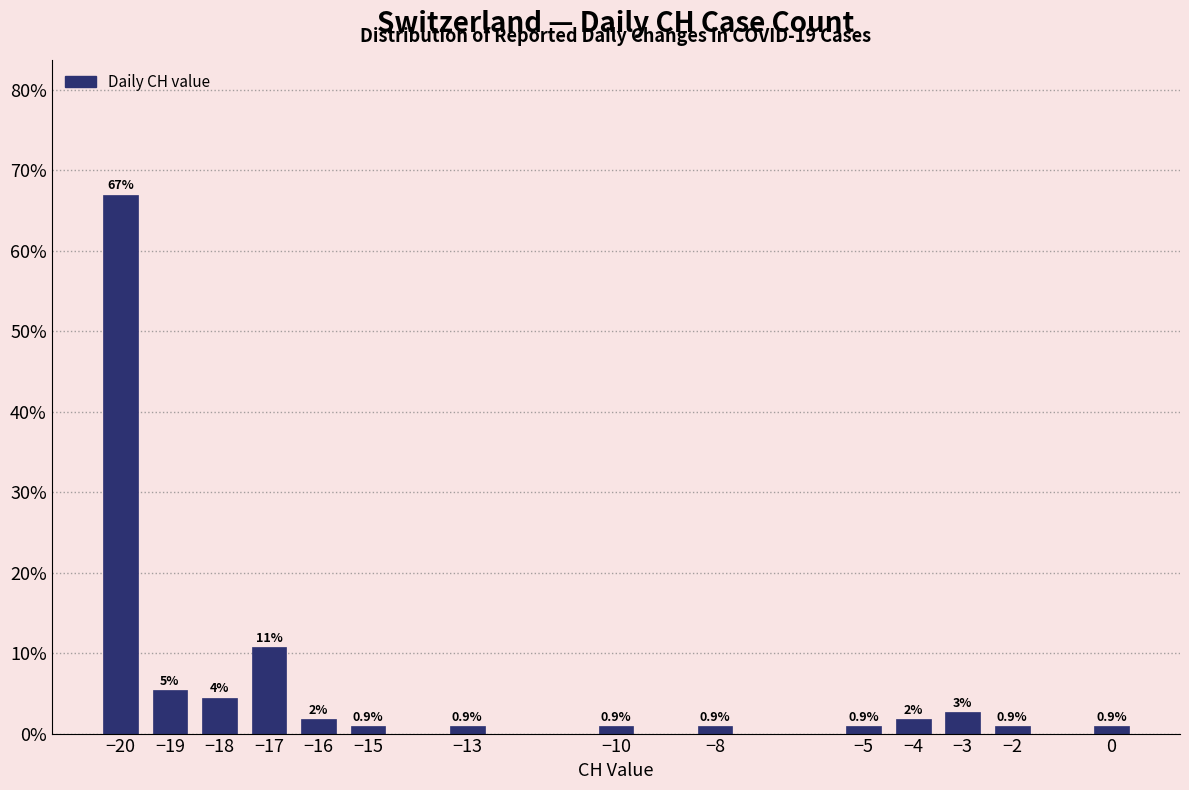

What is the maximum value shown in the chart?

67.0